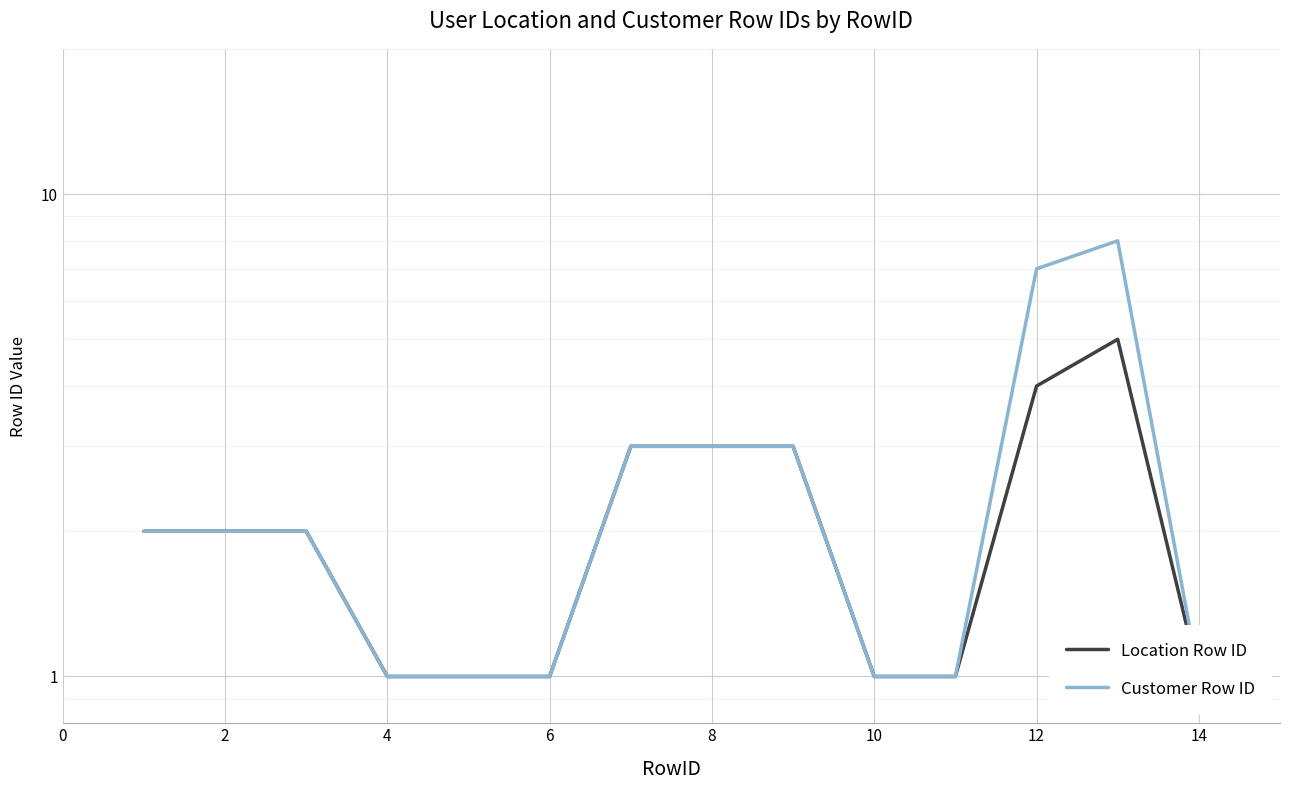

True or false: Customer Row ID and Location Row ID cross at least once.

False